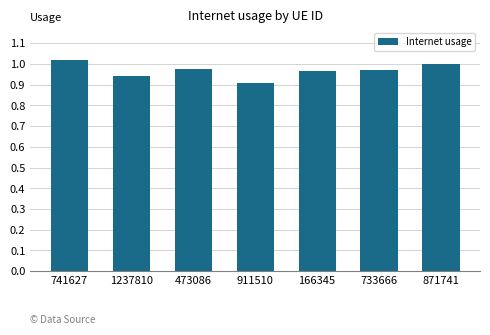

What is the label of the 1st bar from the right?

871741